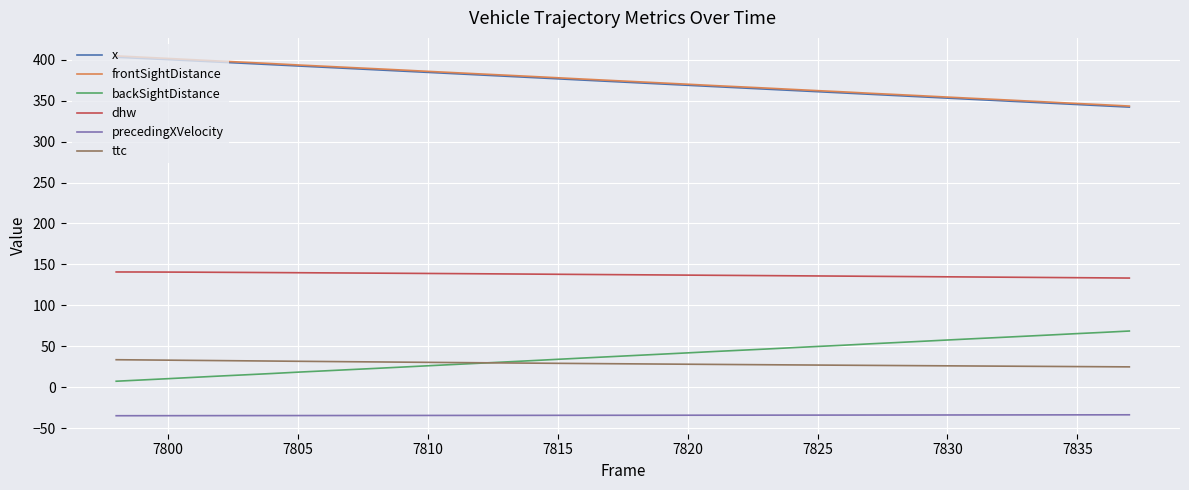

What are all the series names shown in the legend?

x, frontSightDistance, backSightDistance, dhw, precedingXVelocity, ttc